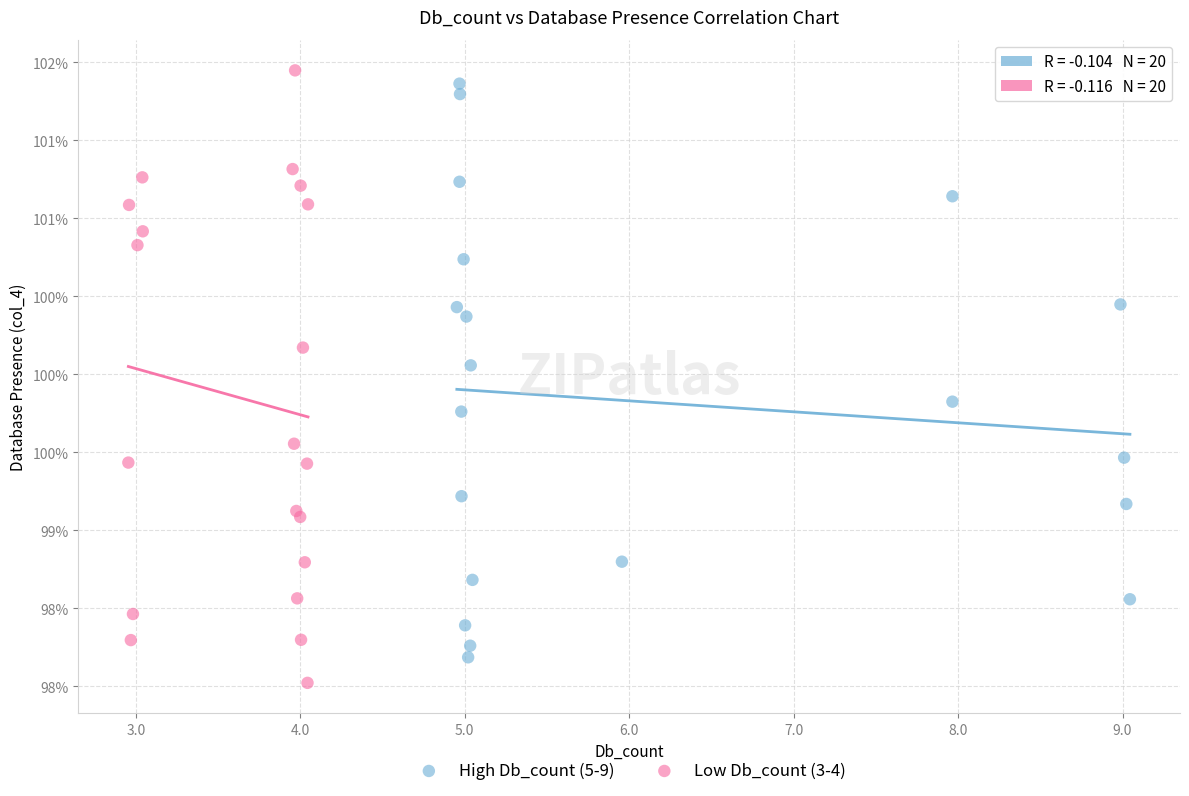

Which series has the widest spread of Y values?

Low Db_count (3-4)